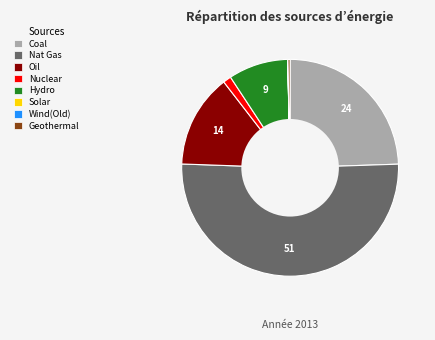

Is there a majority slice in this chart?

Yes